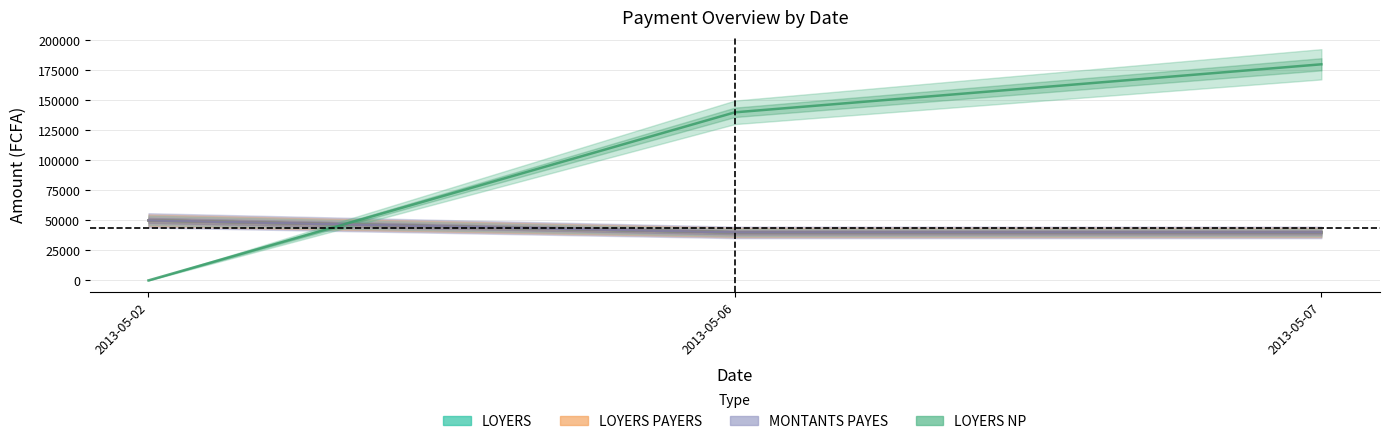

Is the value of LOYERS at 2013-05-06 greater than the value of MONTANTS PAYES at 2013-05-07?

No